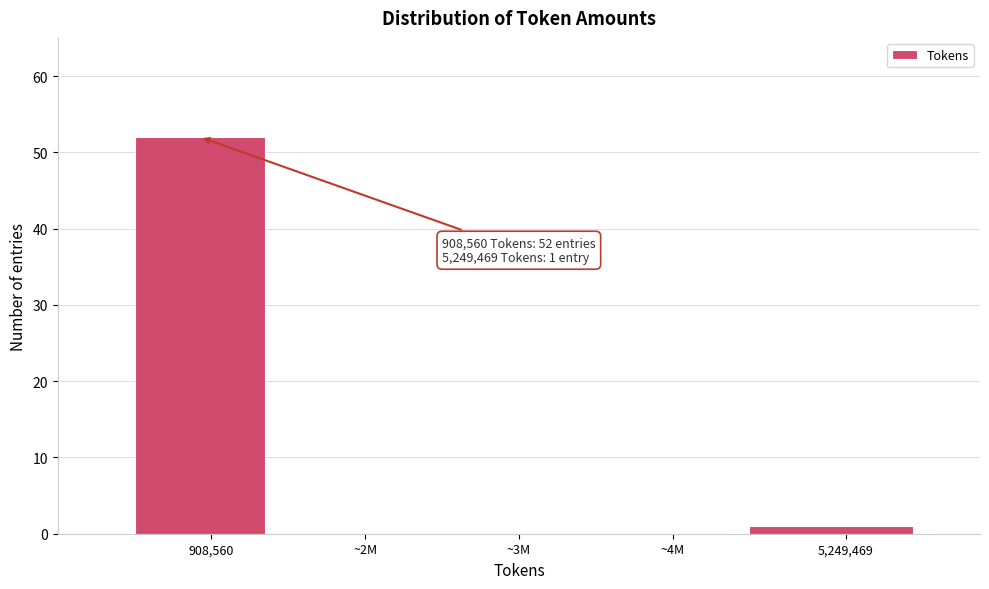

Reading left to right, what are all the values shown in this chart?

908,560=52	~2M=0	~3M=0	~4M=0	5,249,469=1